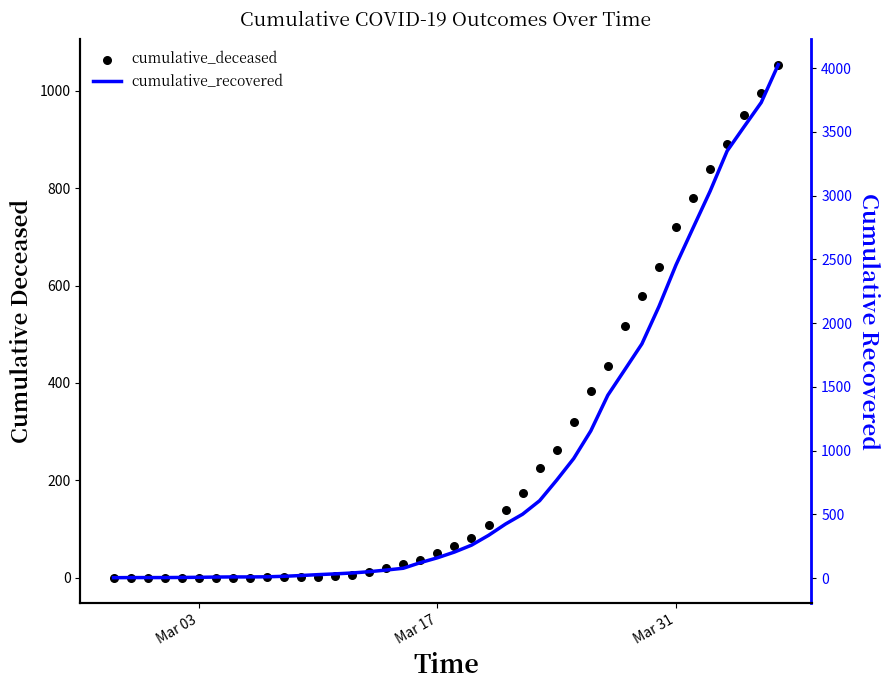

What are all the series names shown in the legend?

cumulative_deceased, cumulative_recovered